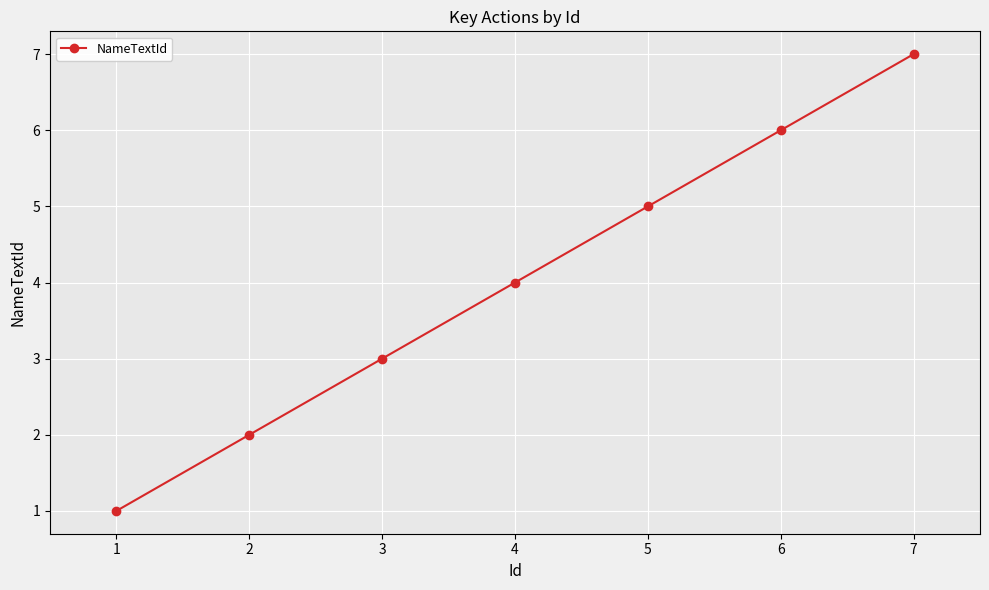

Between 2 and 6, which is larger?

6